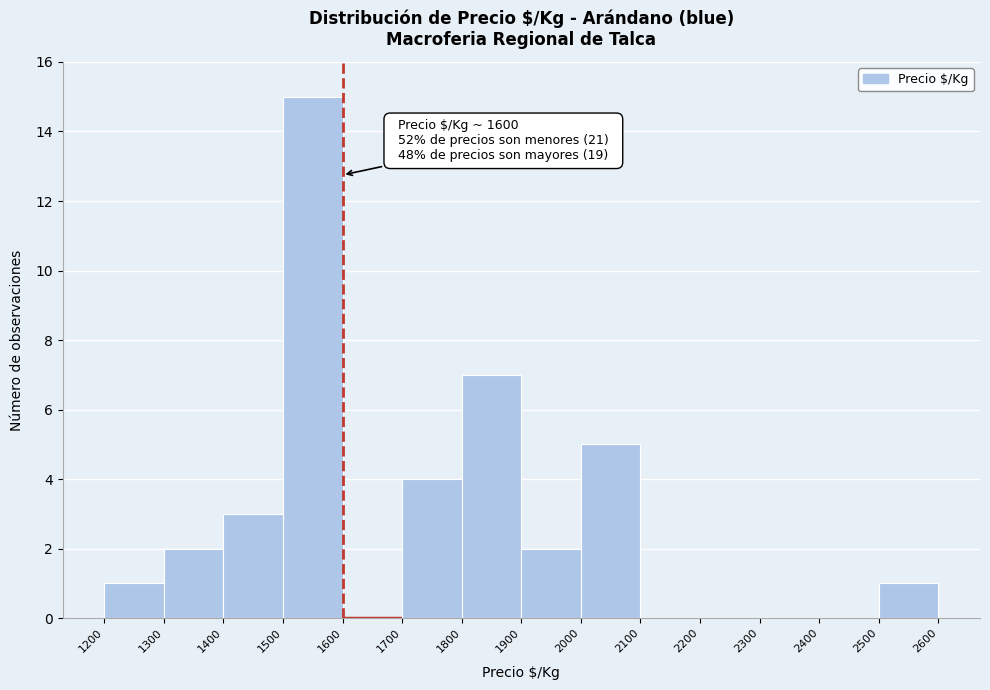

Which range on the x-axis has the tallest bar?

1500 to 1600